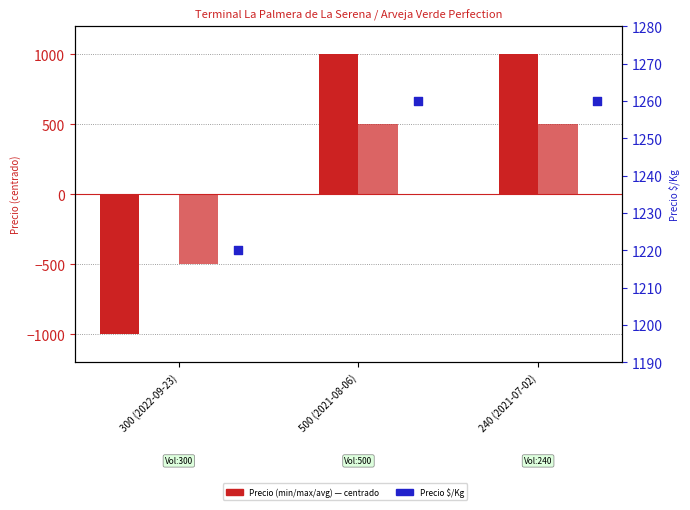

At which category is the sum across all series the highest?

500 (2021-08-06)